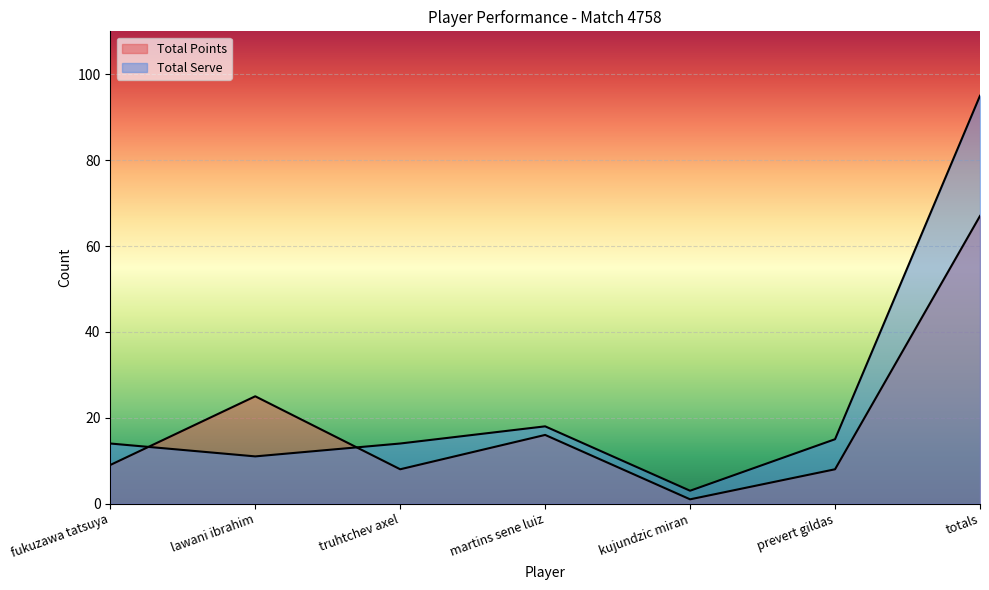

Rank the series at kujundzic miran from highest to lowest value.

Total Serve, Total Points